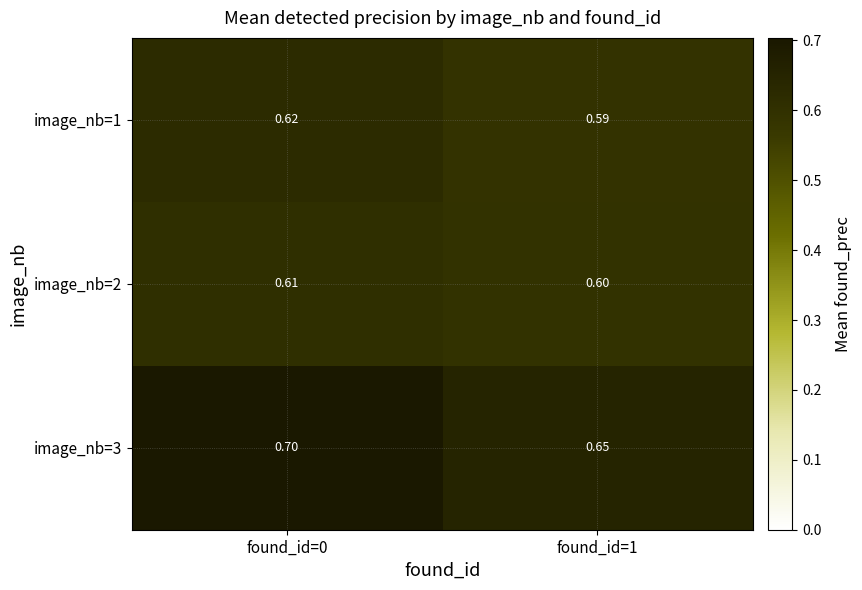

How many data points does each series have?

2